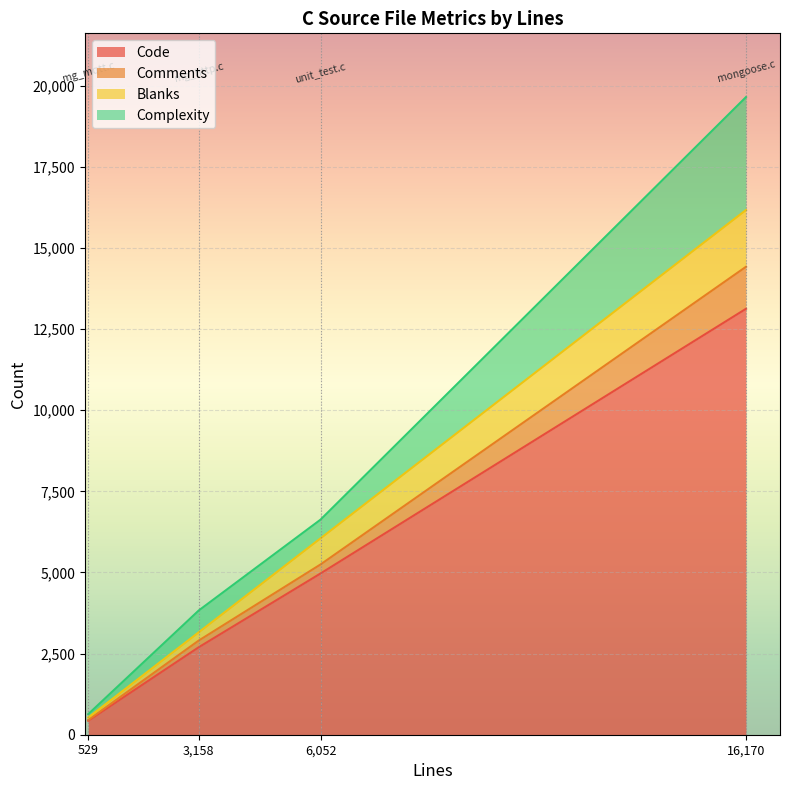

Which series has the largest total across all categories?

Code